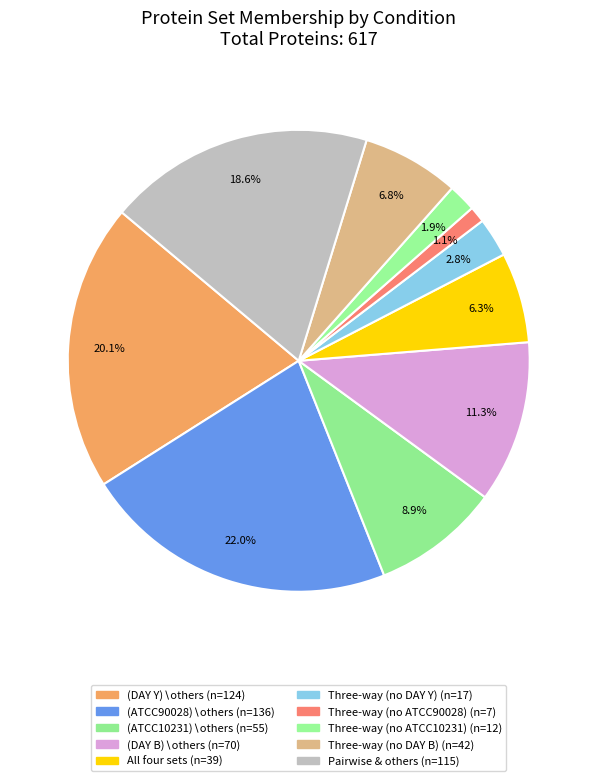

Count the number of slices in the pie.

10